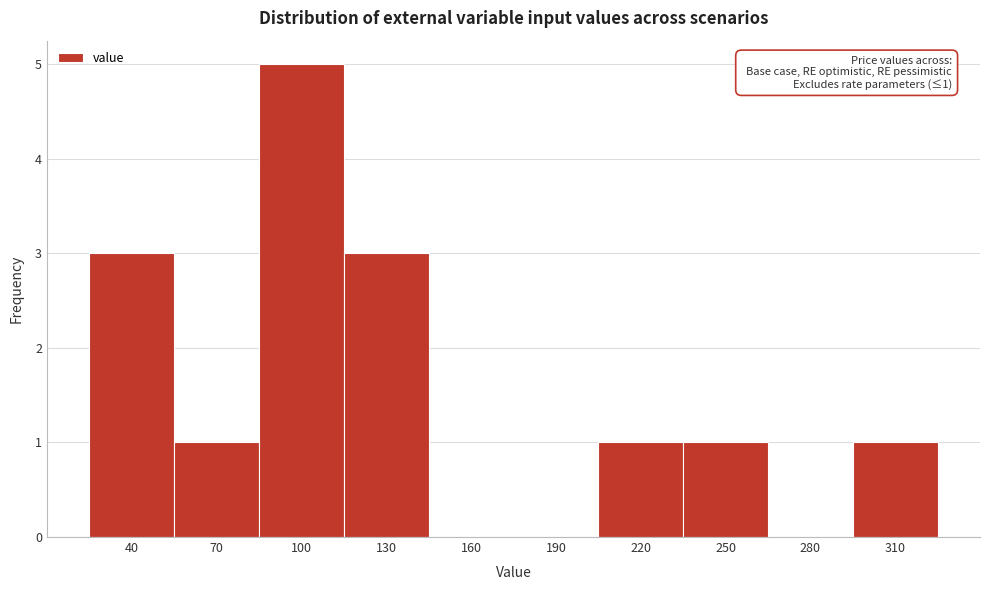

Reading left to right, what are all the values shown in this chart?

40=3	70=1	100=5	130=3	160=0	190=0	220=1	250=1	280=0	310=1